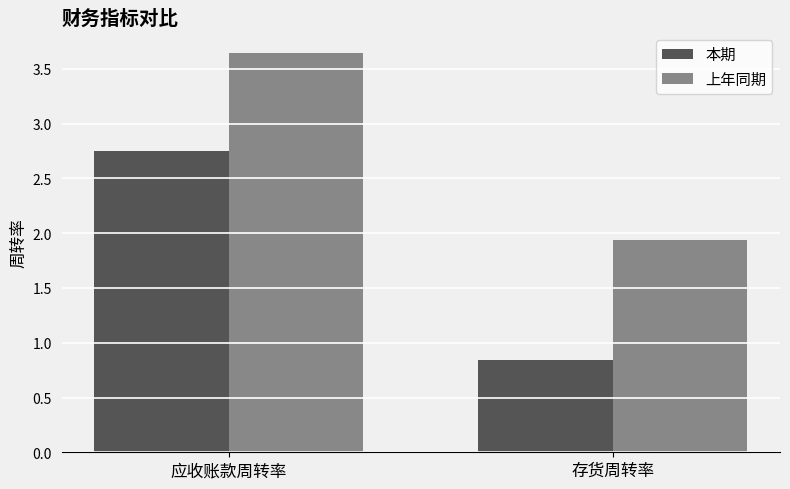

How many distinct data groups are displayed?

2